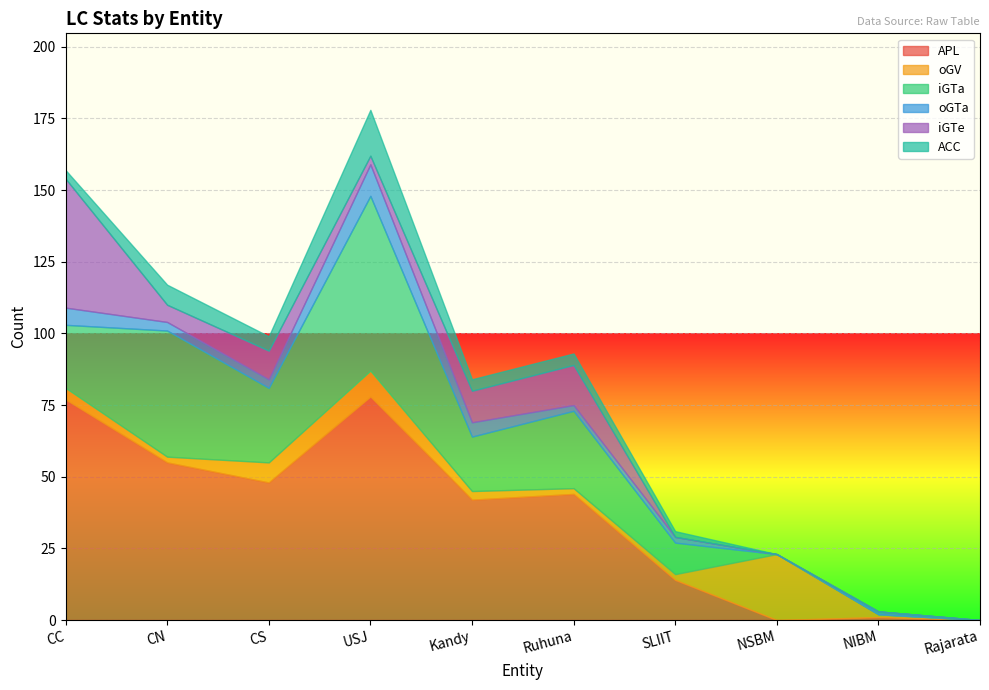

What is the maximum value for iGTa?

61